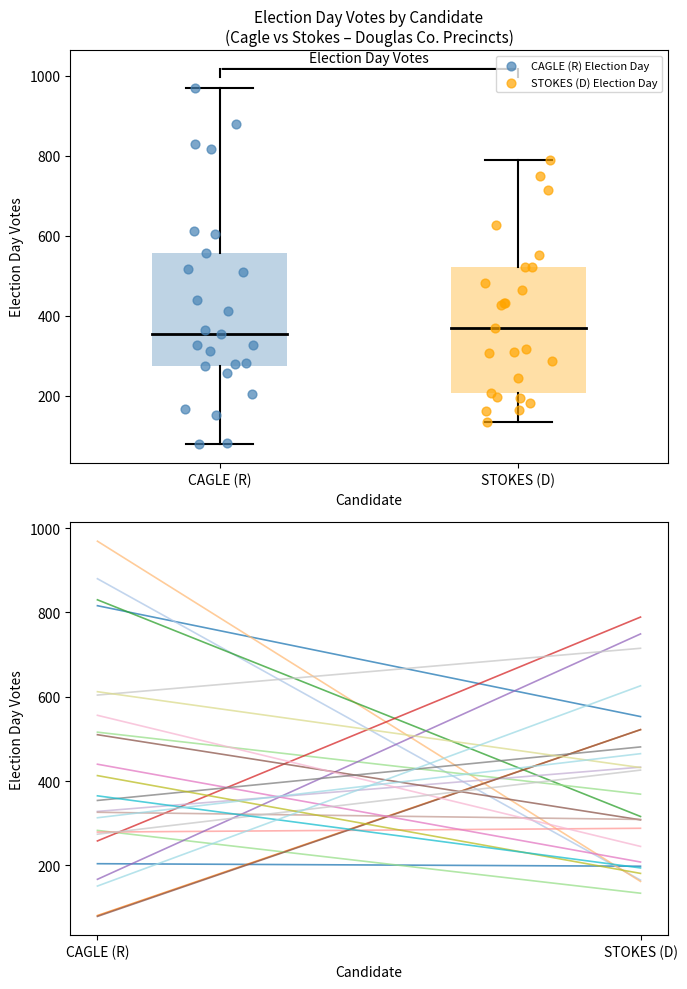

Which series has the largest Y range (max minus min)?

CAGLE (R) Election Day